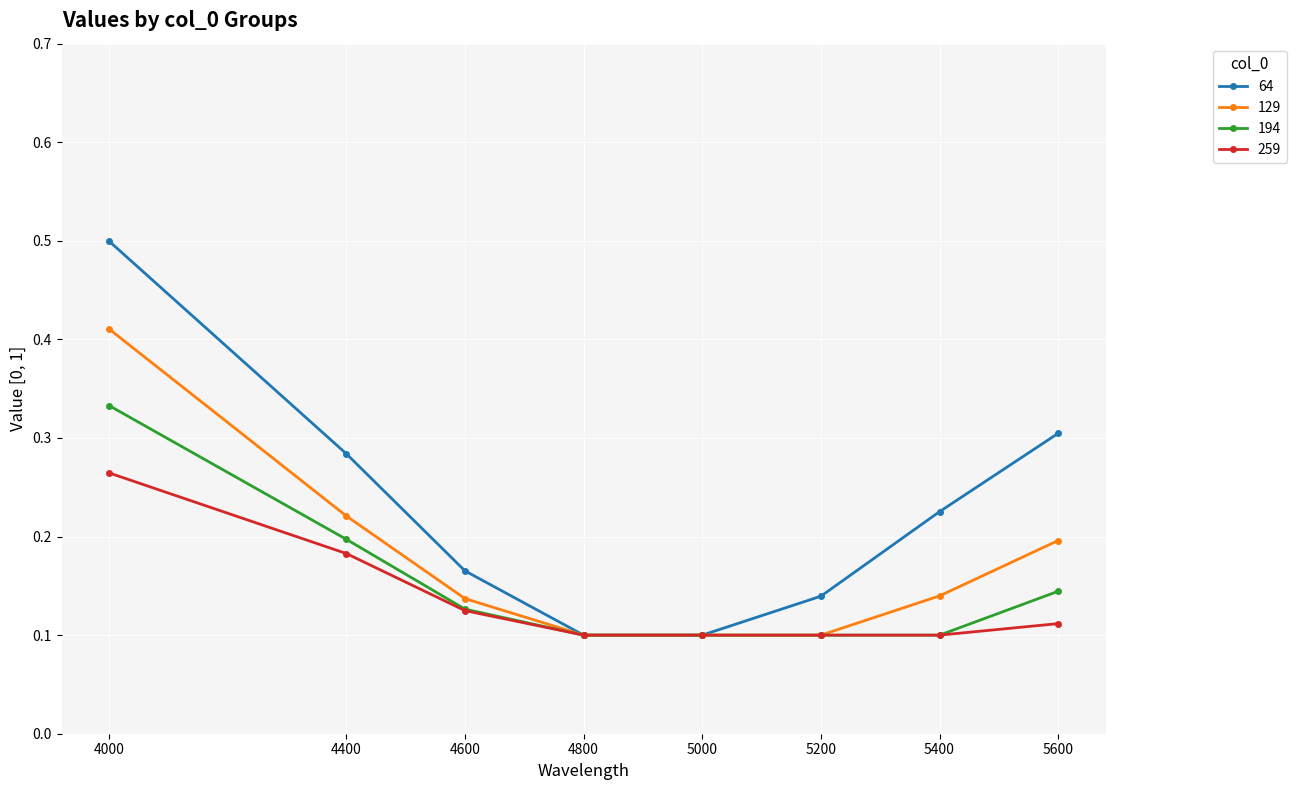

At how many categories does at least one series exceed 0?

8